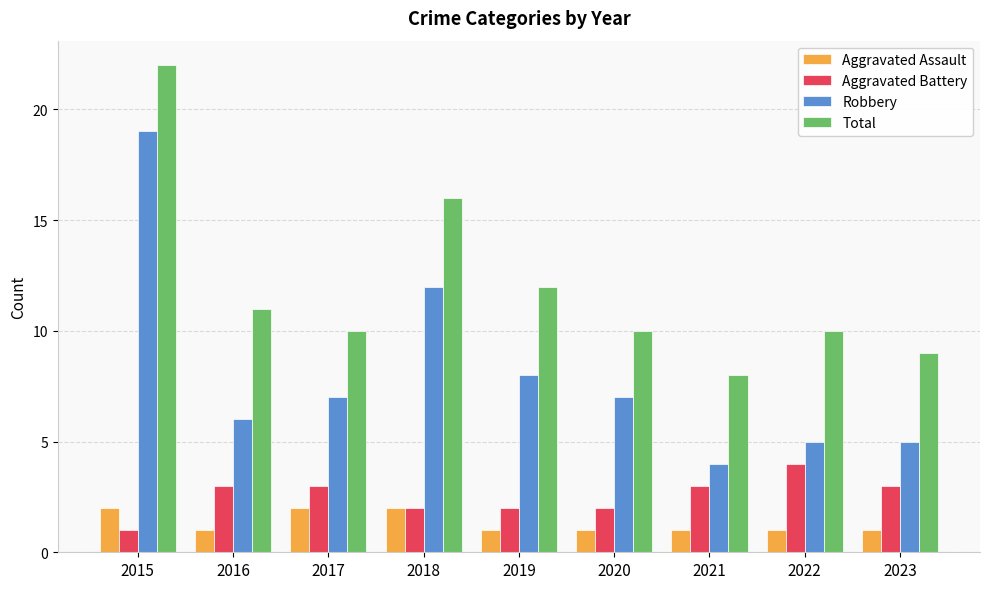

Are the bars grouped side by side (vs. stacked)?

Yes